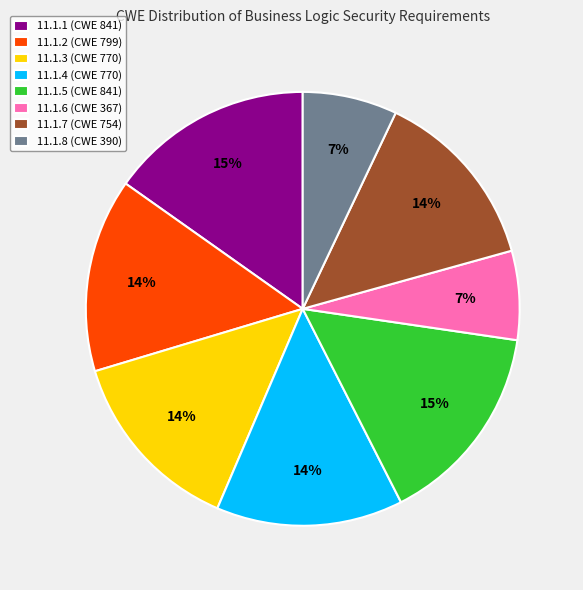

Do 11.1.6 (CWE 367) and 11.1.8 (CWE 390) together represent more than half of the pie?

No